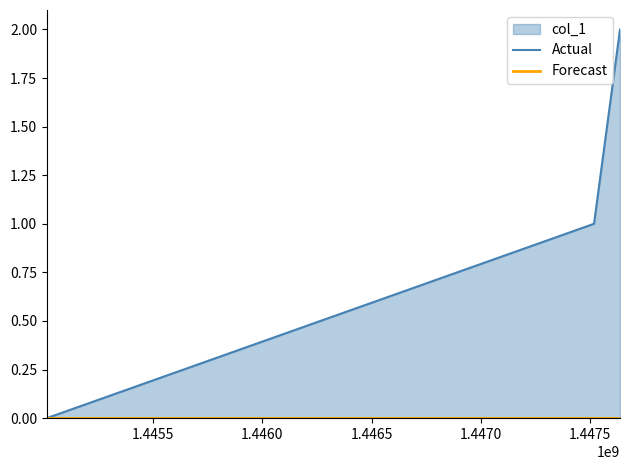

How many distinct data groups are displayed?

2